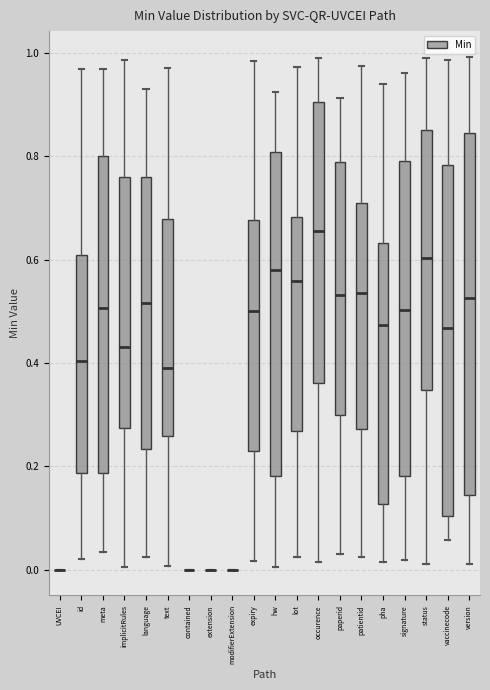

Which box is the tallest, from its lower edge to its upper edge?

version